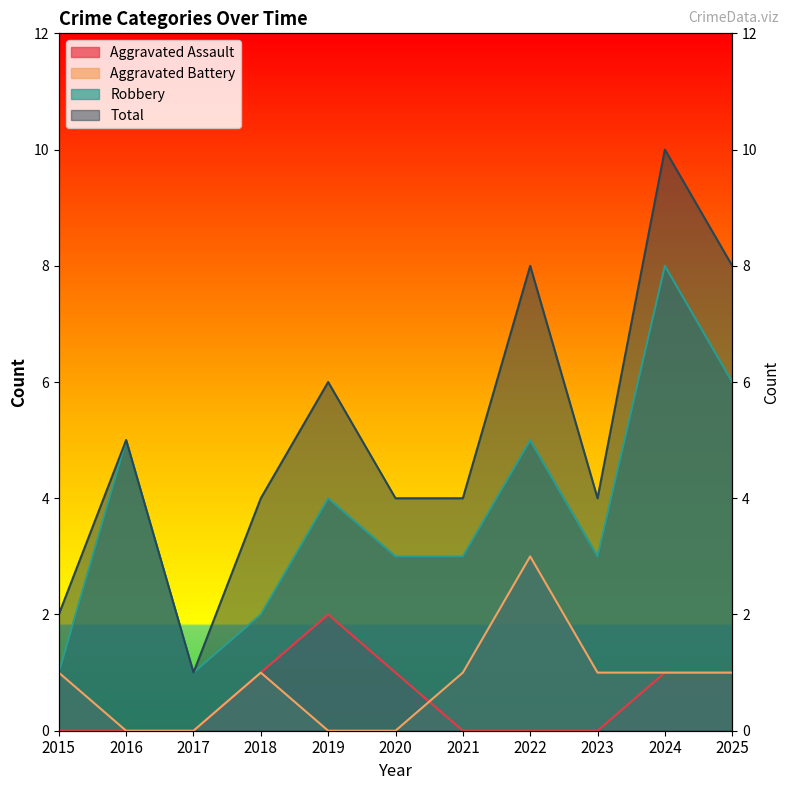

At which category does Robbery reach its first local valley?

2017